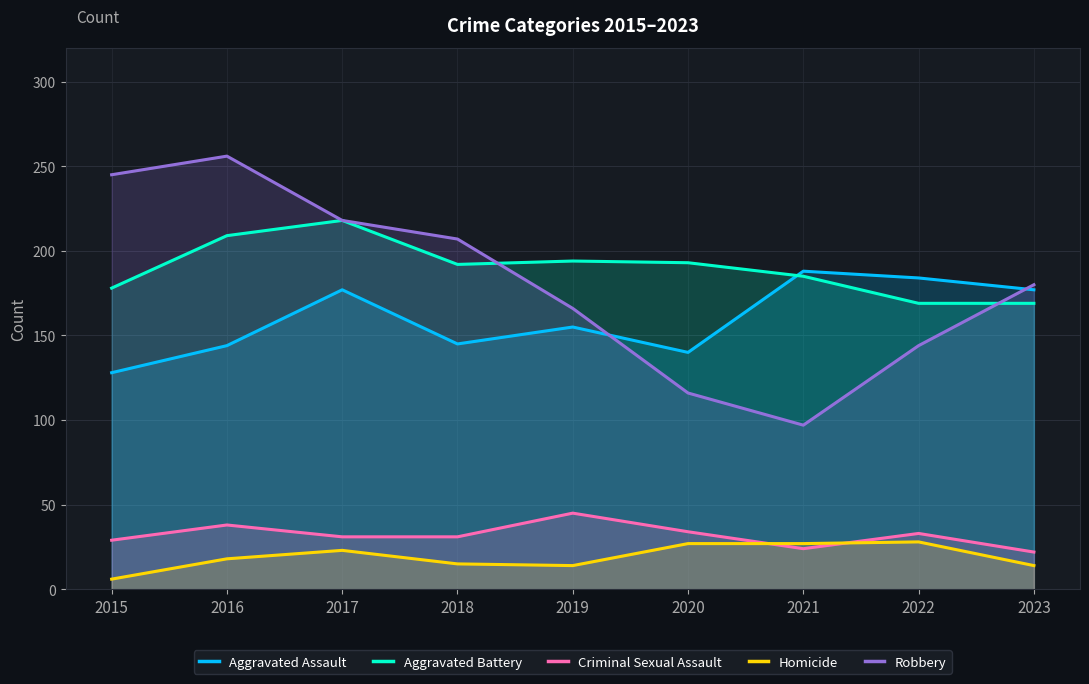

Which series has the largest total across all categories?

Aggravated Battery